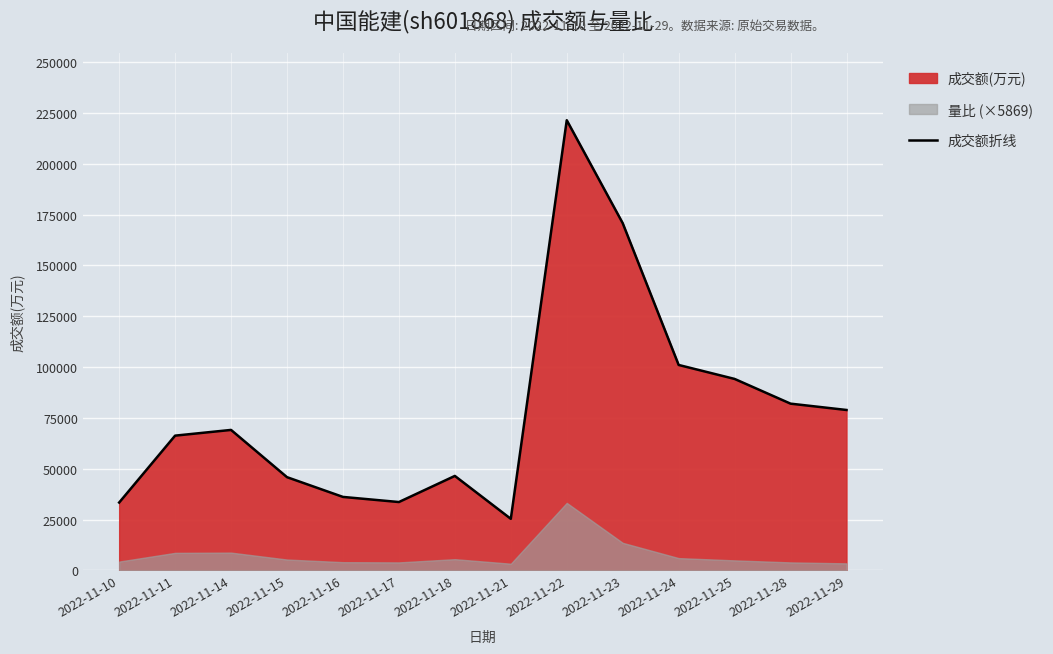

Reading right to left, list all the values displayed in this chart.

2022-11-29=78905	2022-11-28=82017	2022-11-25=94178	2022-11-24=101053	2022-11-23=170795	2022-11-22=221441	2022-11-21=25369	2022-11-18=46470	2022-11-17=33624	2022-11-16=36141	2022-11-15=45854	2022-11-14=69096	2022-11-11=66284	2022-11-10=33375